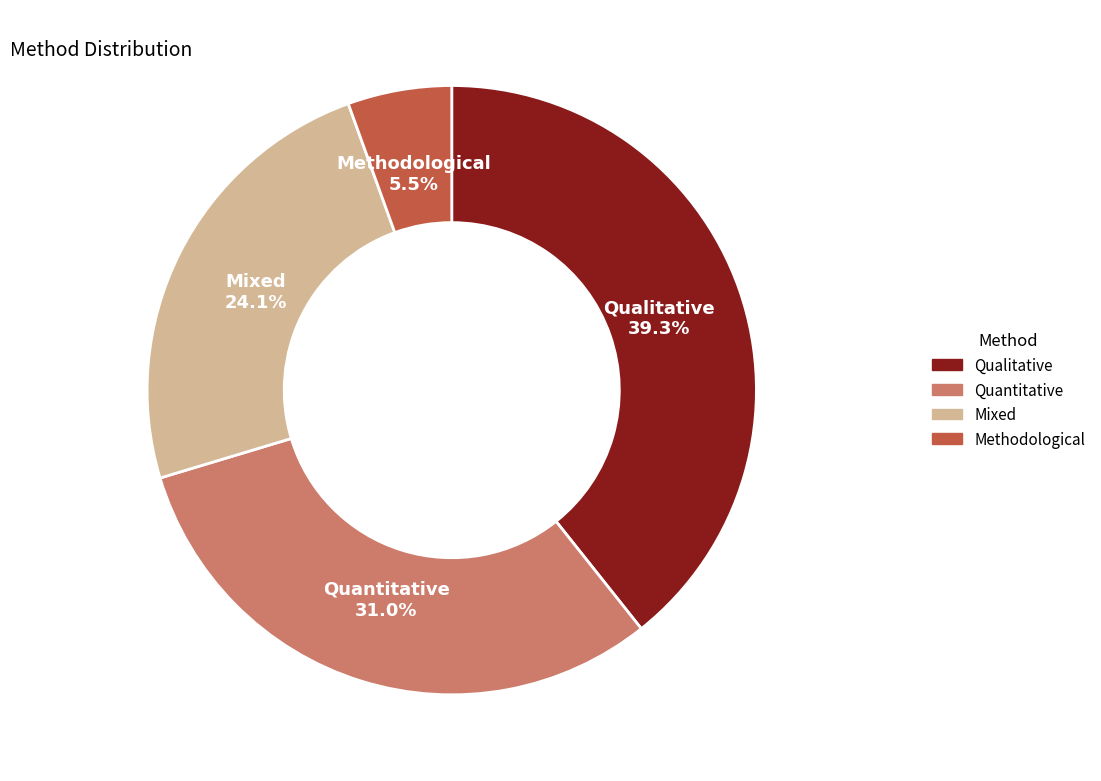

Count the number of slices in the pie.

4